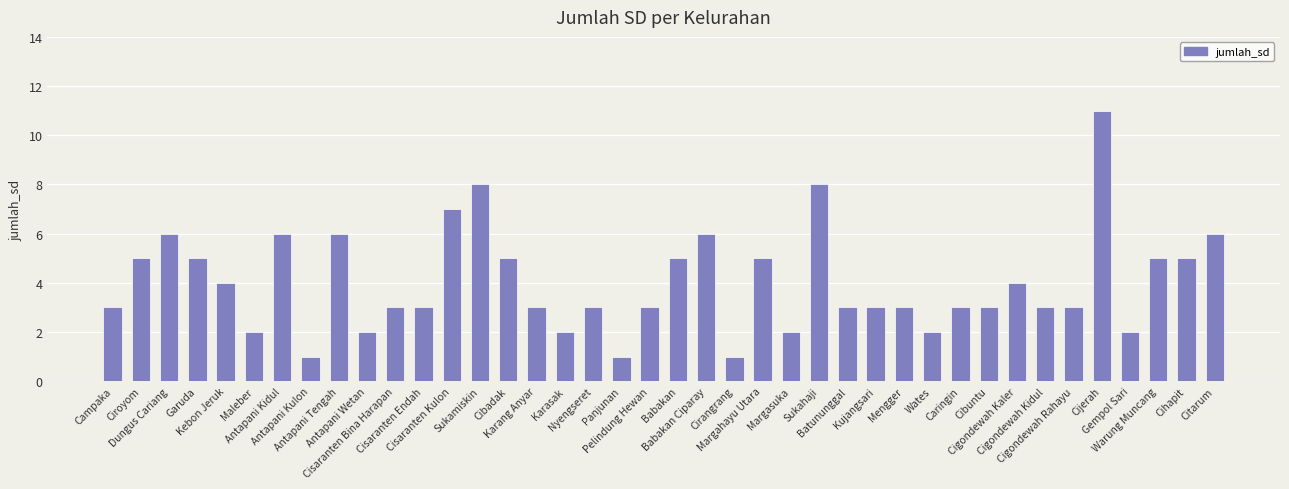

How many series are shown in this chart?

1